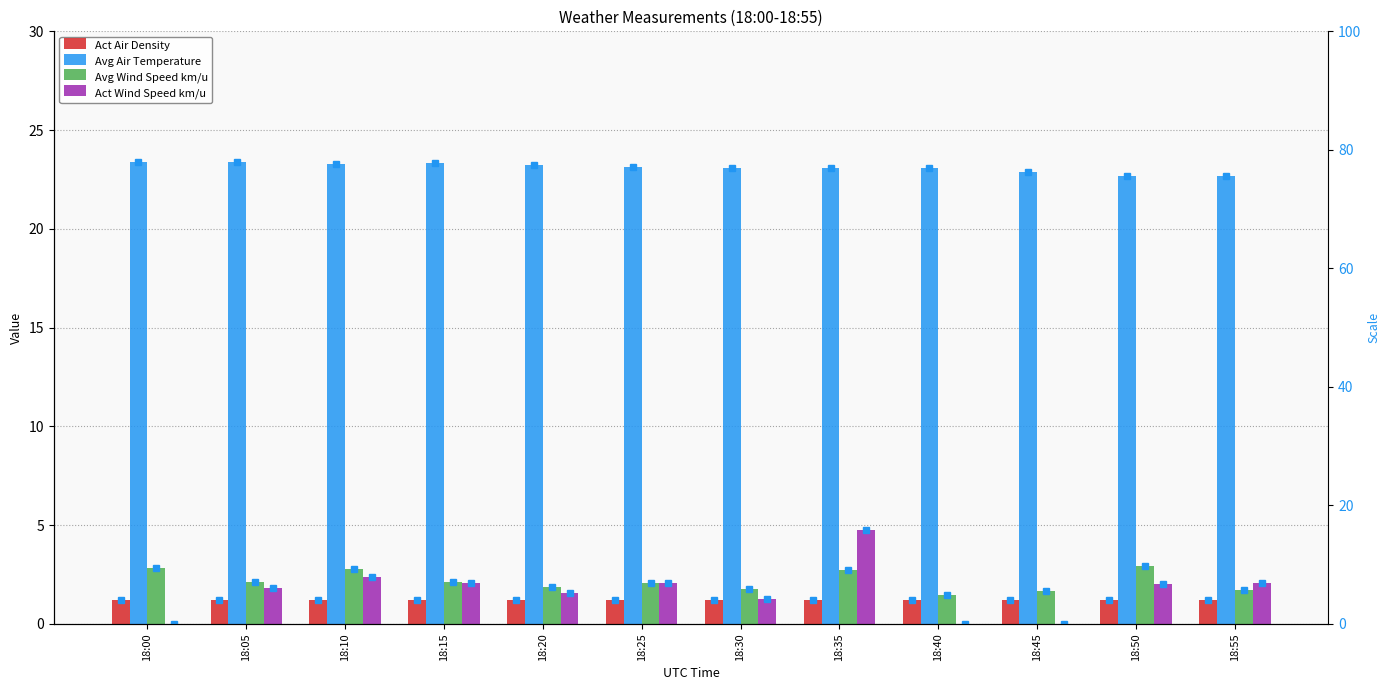

How many values in the Avg Air Temperature series exceed 23?

9